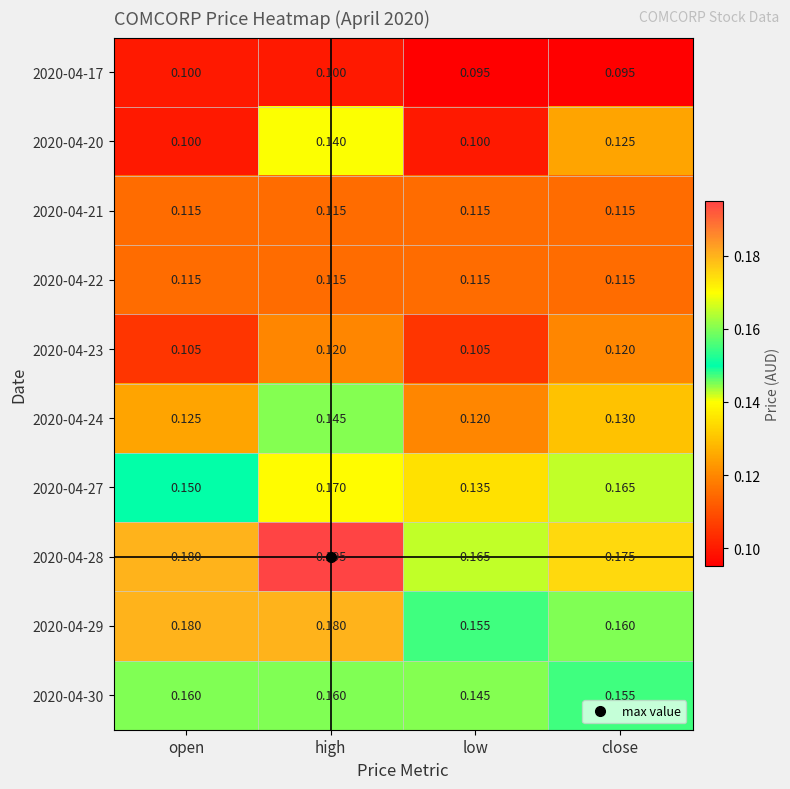

At how many categories does at least one series exceed 0?

4